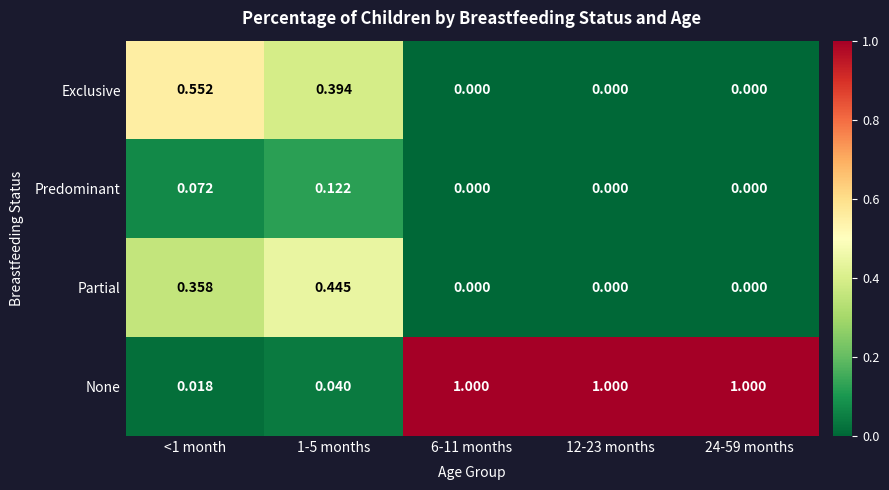

Rank the series at 1-5 months from lowest to highest value.

None, Predominant, Exclusive, Partial